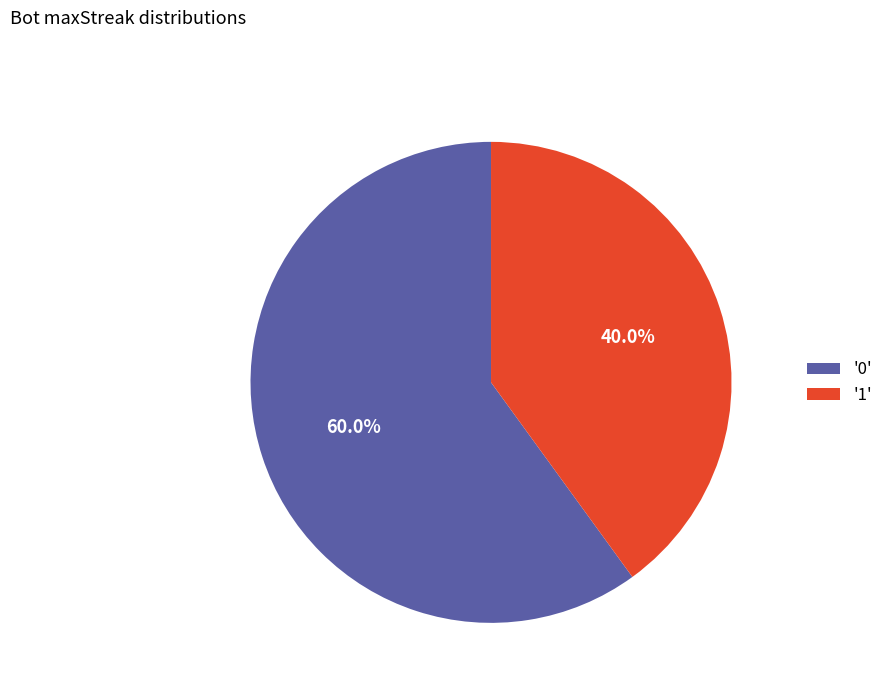

Count the number of slices in the pie.

2